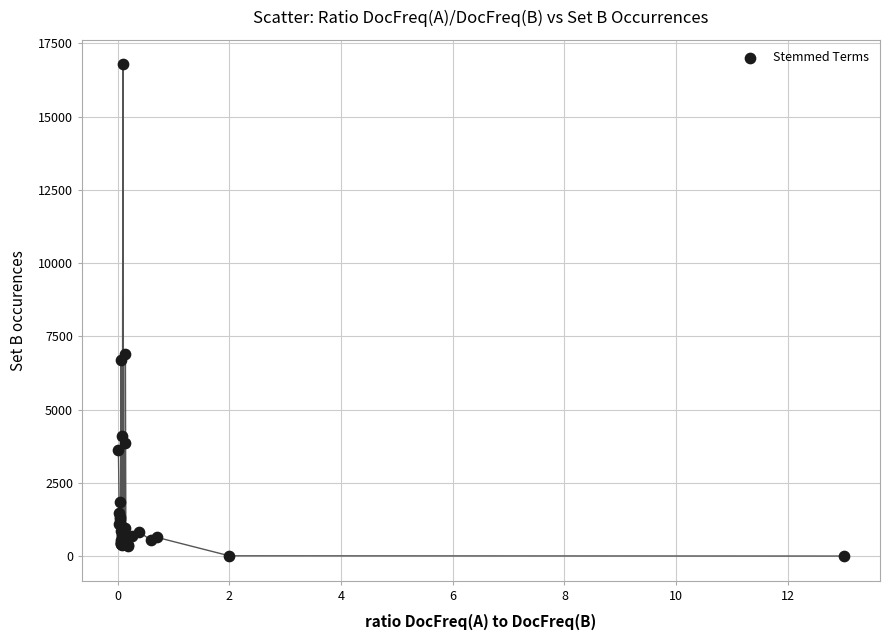

What Y value in the scatter plot is closest to 8390?

6881